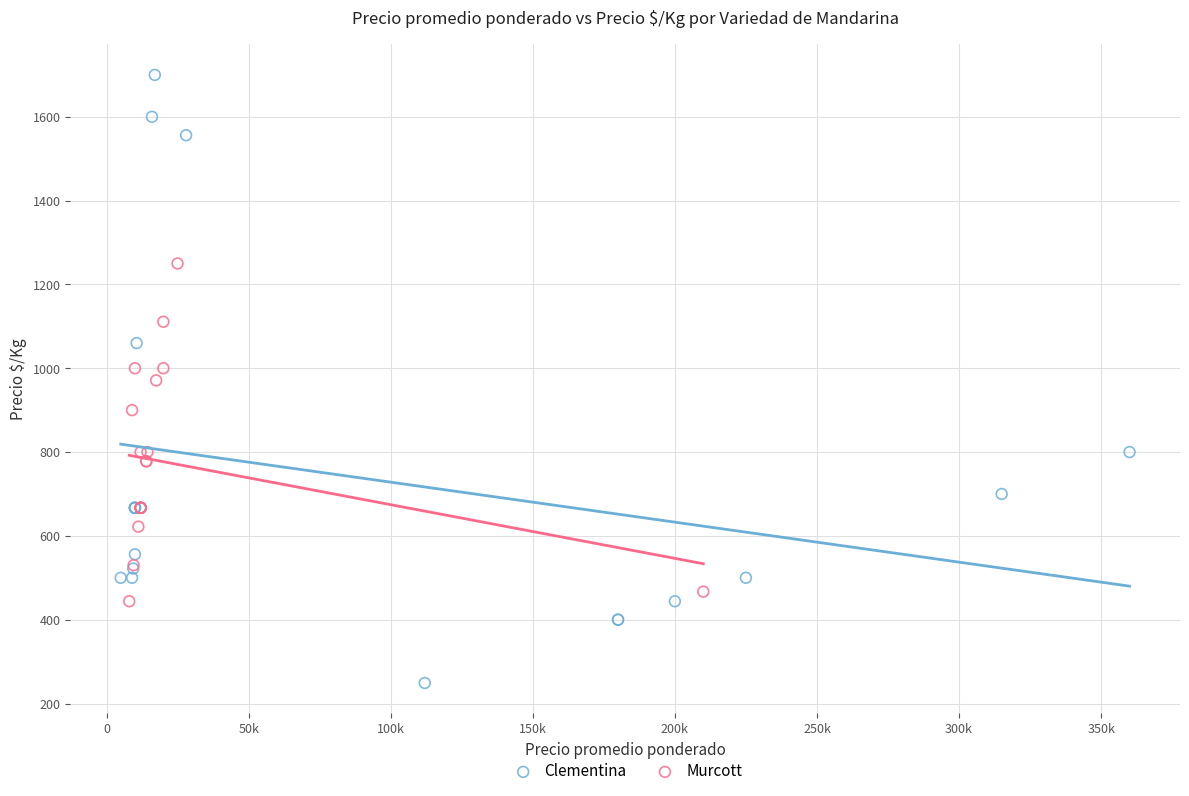

Which series contains the lowest Y value?

Clementina